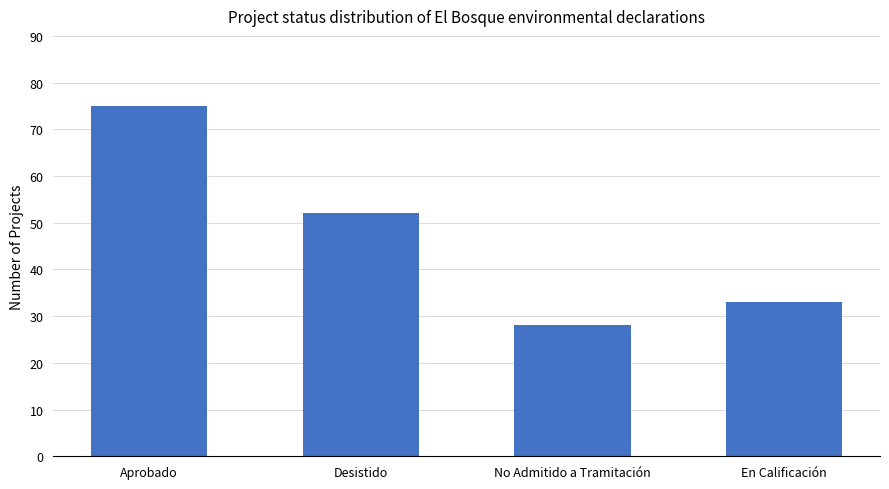

Rank the categories by value from lowest to highest.

No Admitido a Tramitación, En Calificación, Desistido, Aprobado